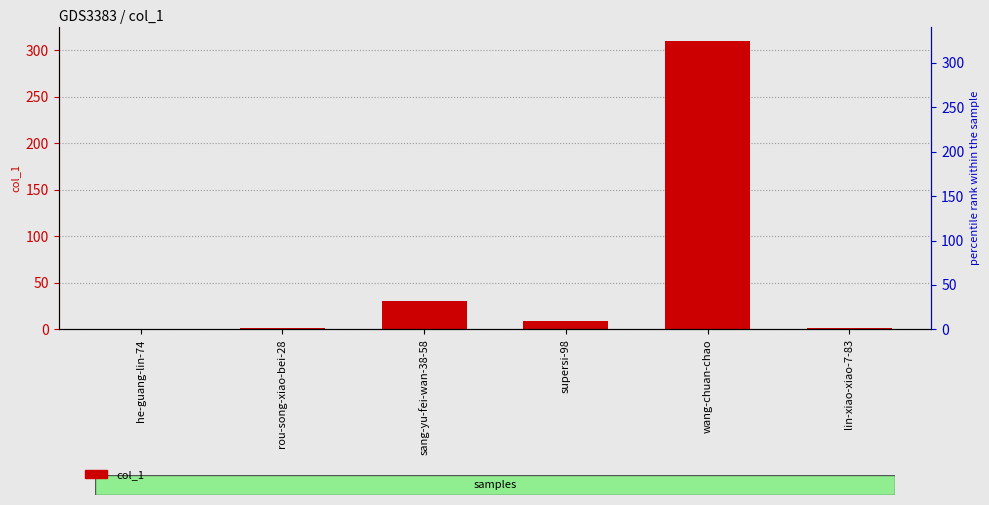

What position from the left is he-guang-lin-74?

1